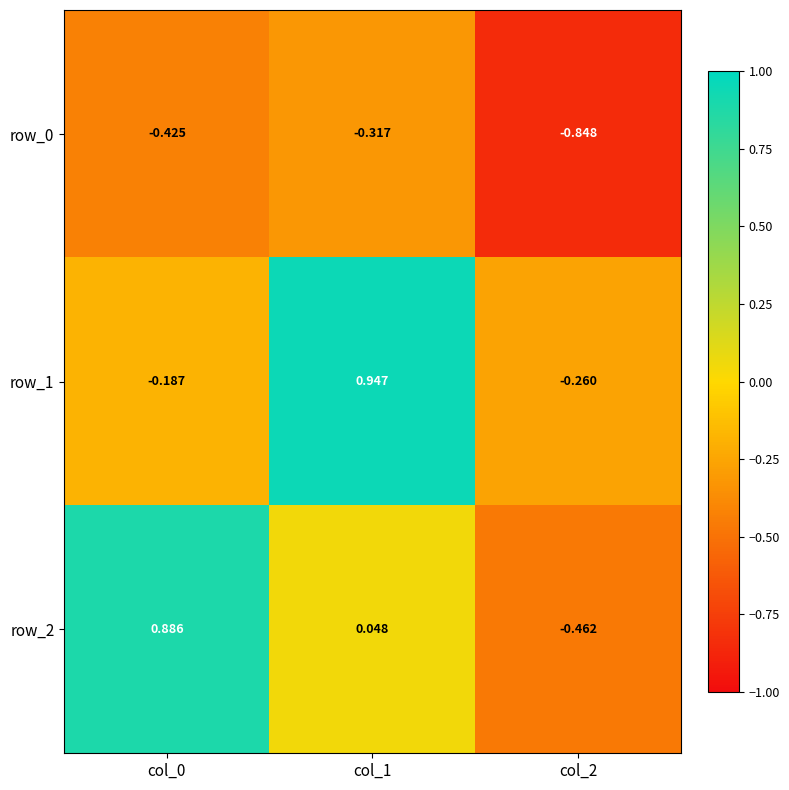

Reading right to left, transcribe all the data shown in this chart.

row_0: col_2=-0.8	col_1=-0.3	col_0=-0.4
row_1: col_2=-0.3	col_1=0.9	col_0=-0.2
row_2: col_2=-0.5	col_1=0.0	col_0=0.9